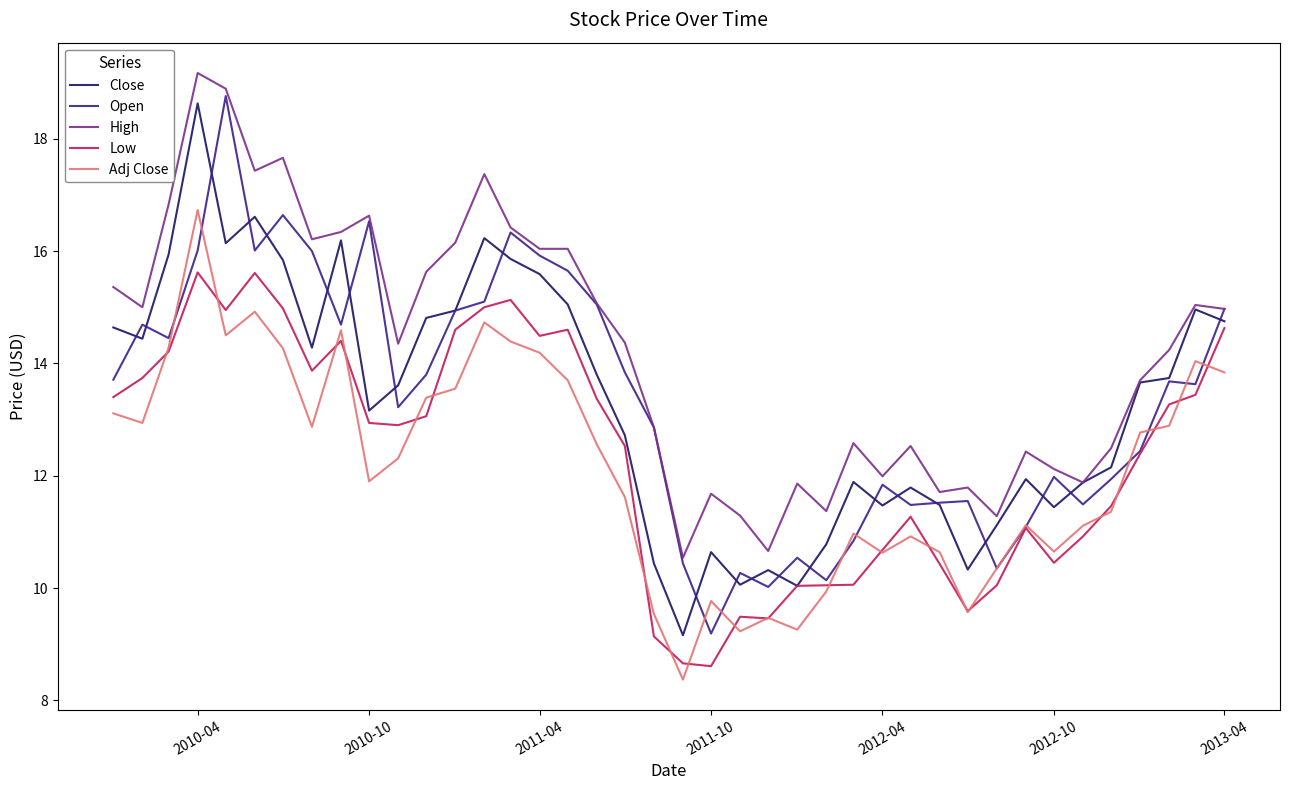

What is the smallest value displayed?

8.4